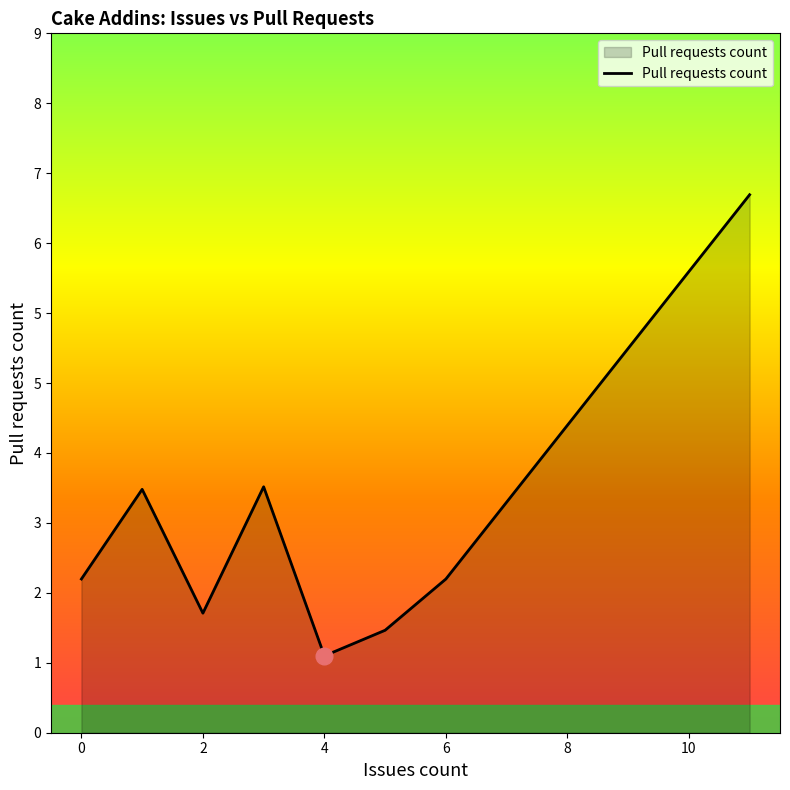

Does the chart have visible grid lines?

No